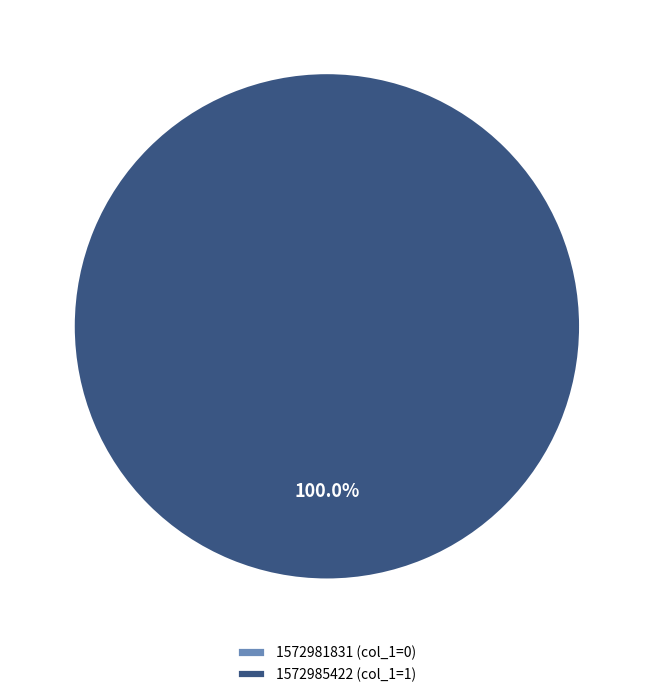

How many slices are in this pie chart?

2